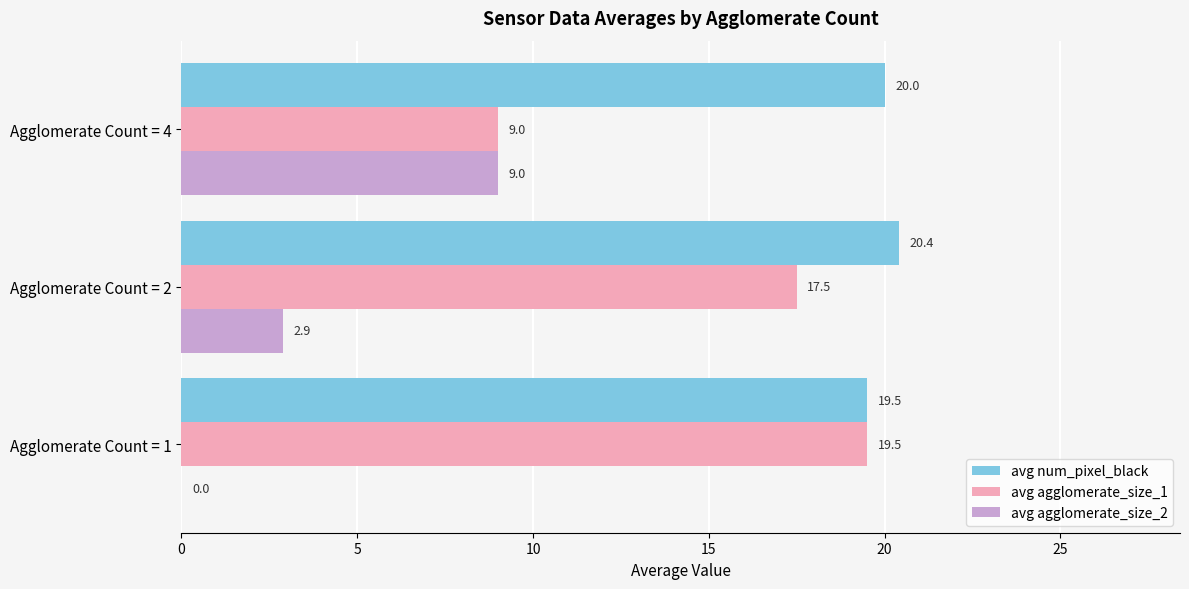

Where is avg agglomerate_size_1 nearest to the value 14?

Agglomerate Count = 2